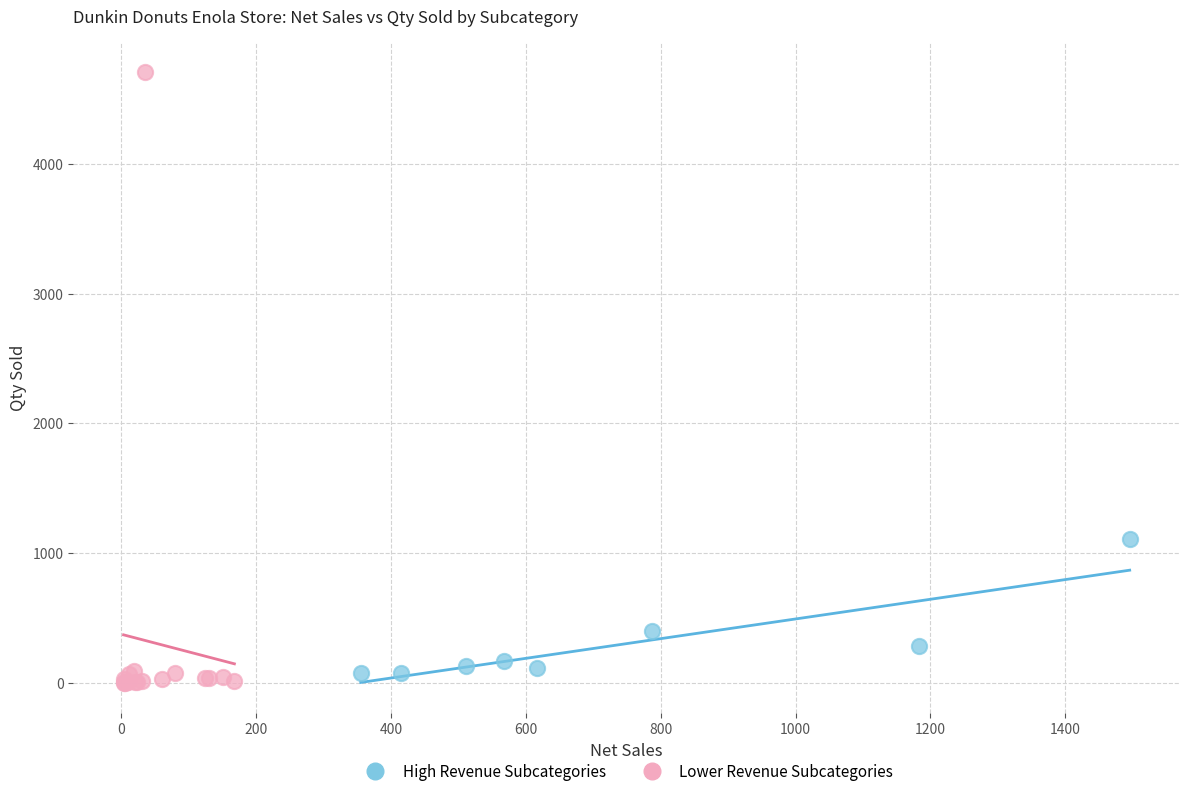

Which series reaches the maximum Y coordinate?

Lower Revenue Subcategories